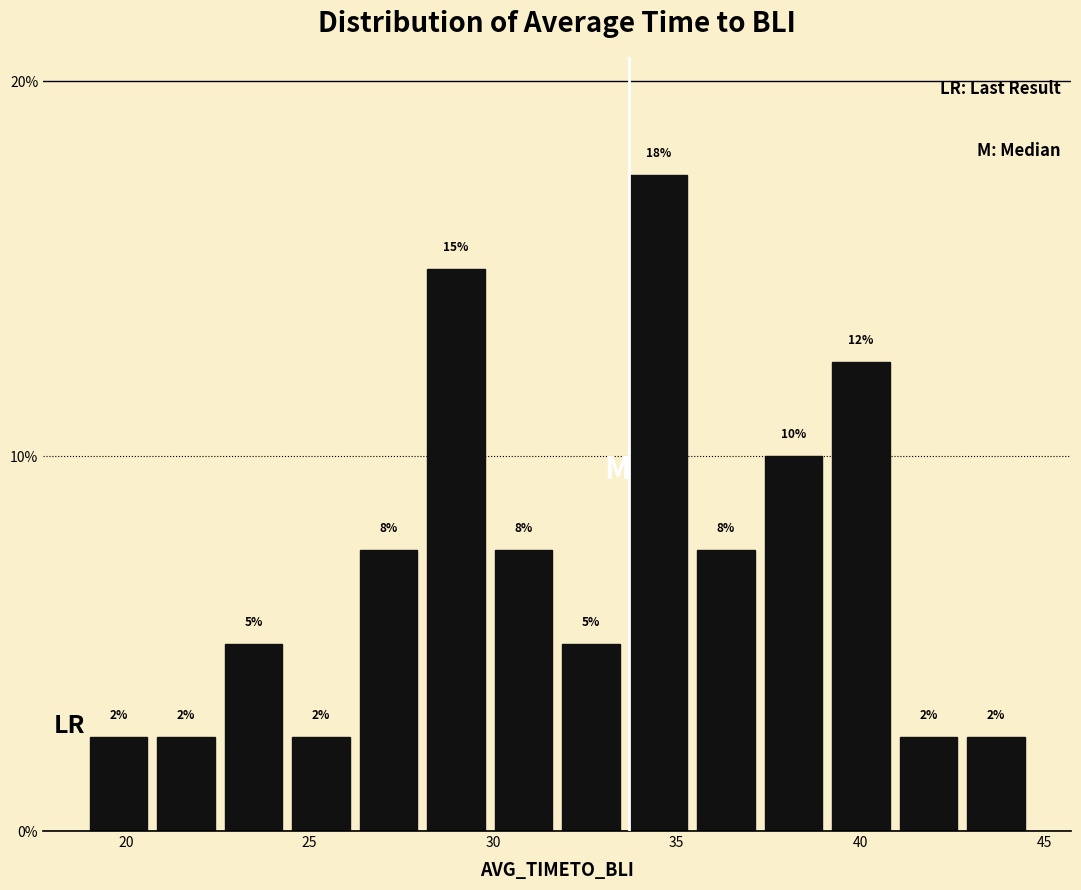

Read against the x-axis, roughly where is the centre of the tallest bar?

34.5